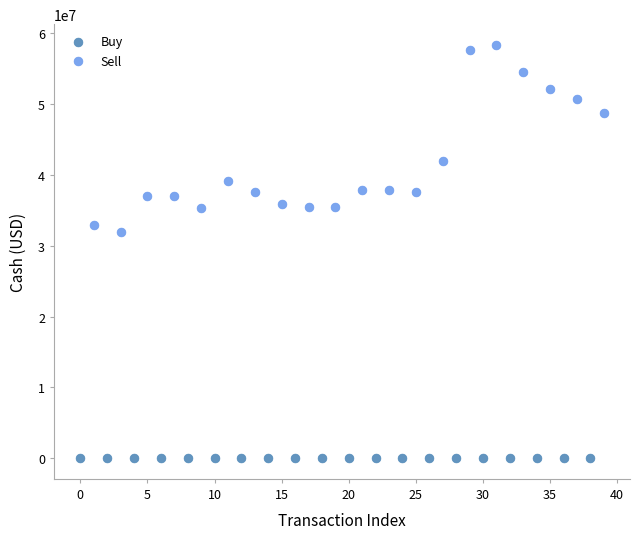

What are all the series names shown in the legend?

Buy, Sell